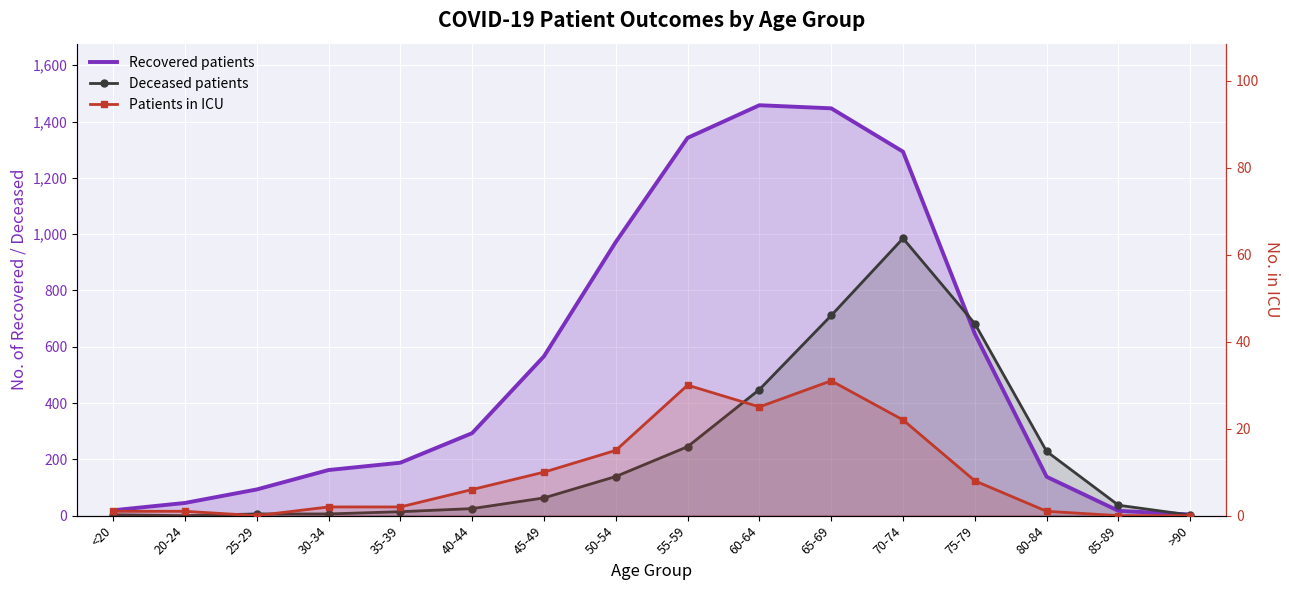

At which label does Recovered patients reach its peak?

60-64